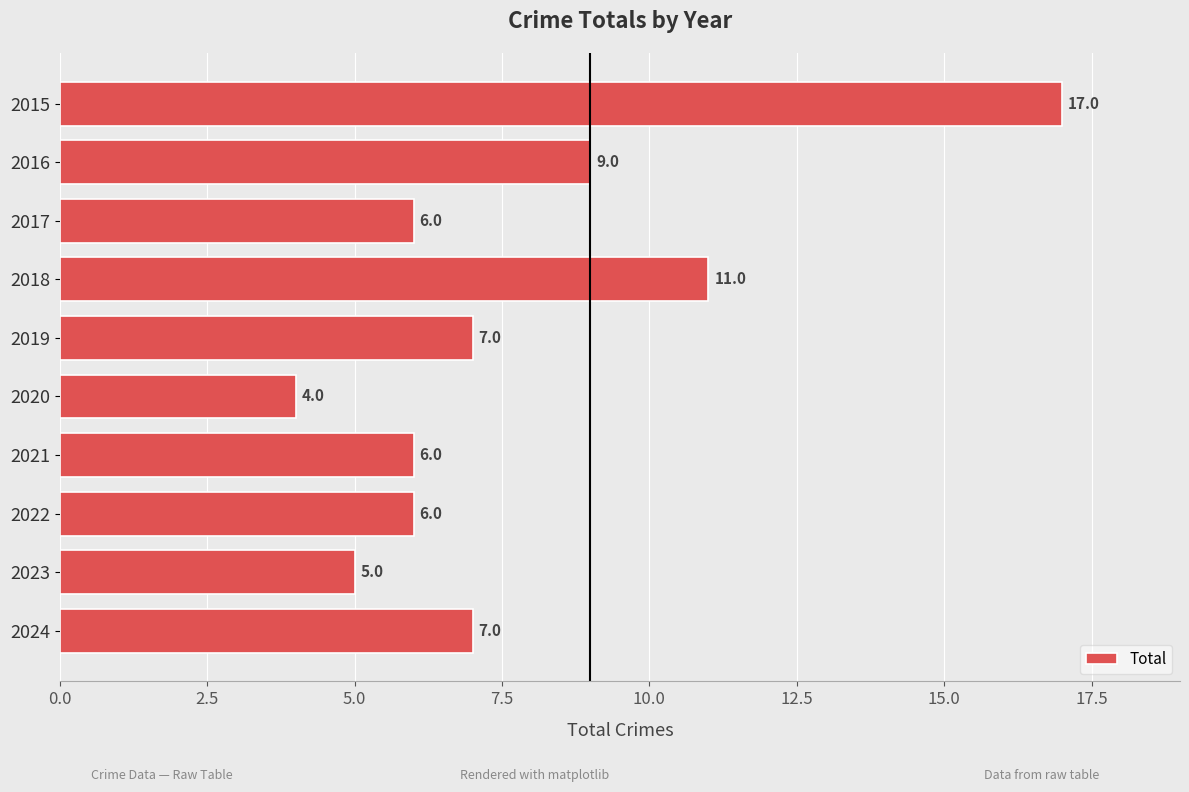

What is the change in value from 2016 to 2018?

+2